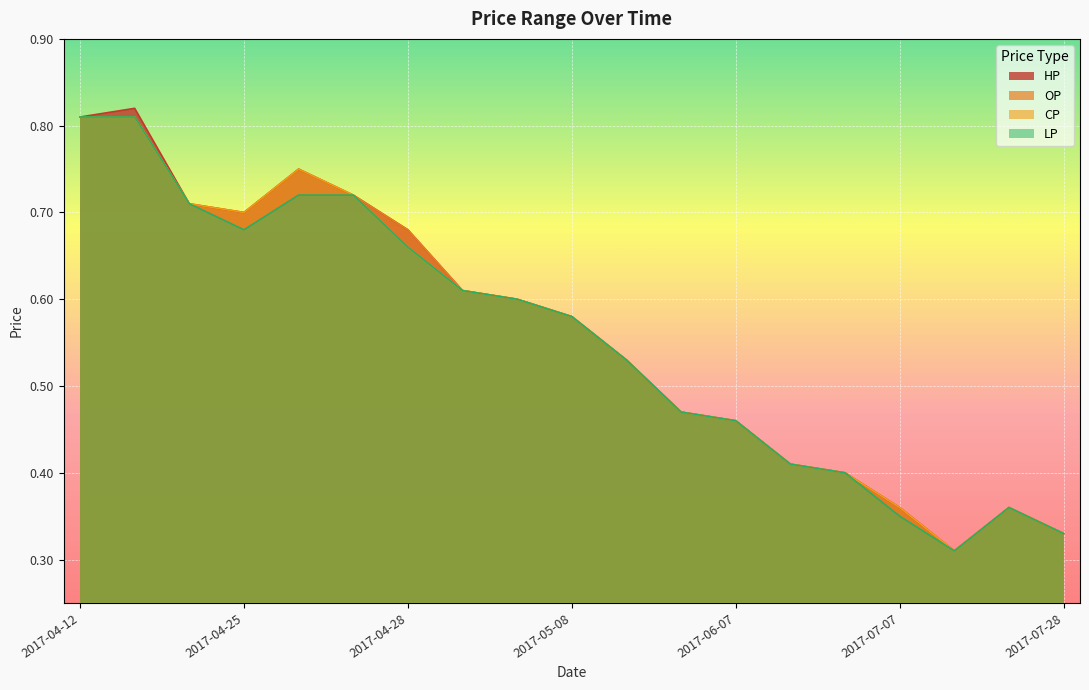

What is the minimum value for HP?

0.3